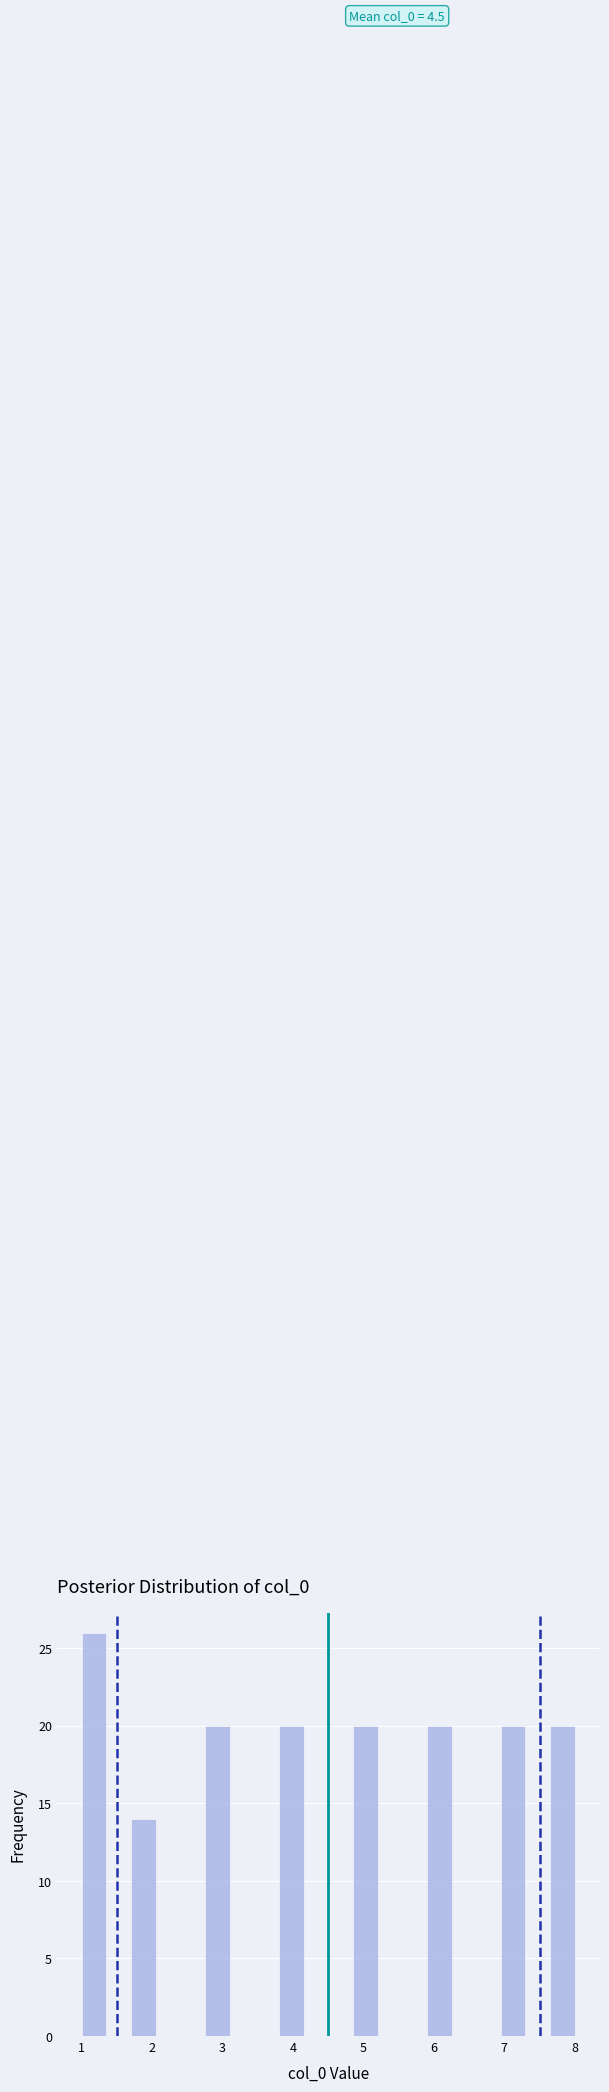

Read against the x-axis, roughly where is the centre of the tallest bar?

1.2